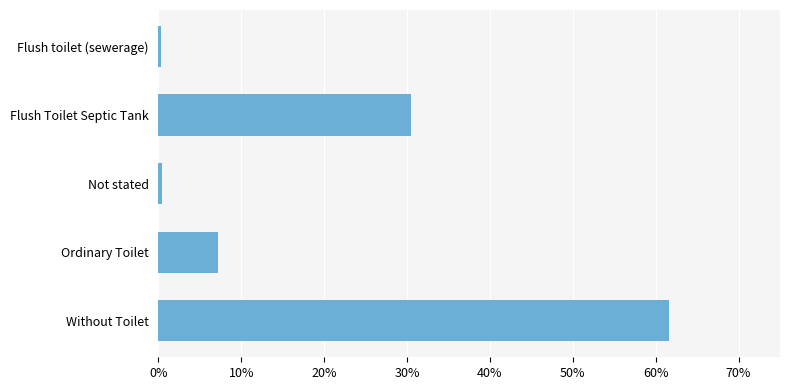

Are the bars horizontal?

Yes